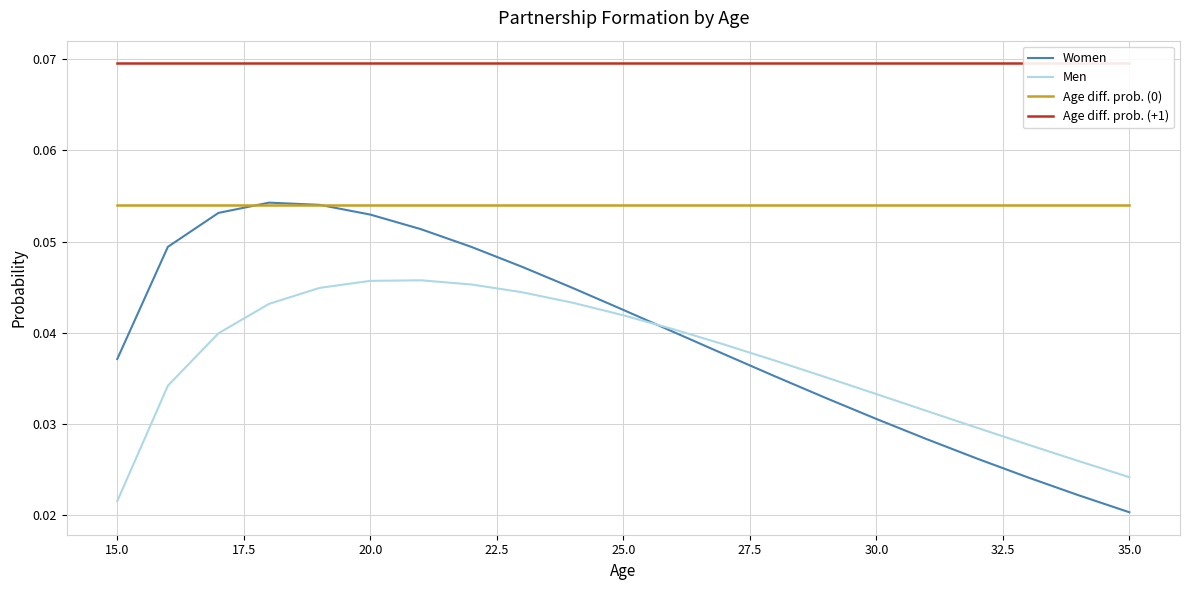

Which category has the lowest value in the Women series?

35.0